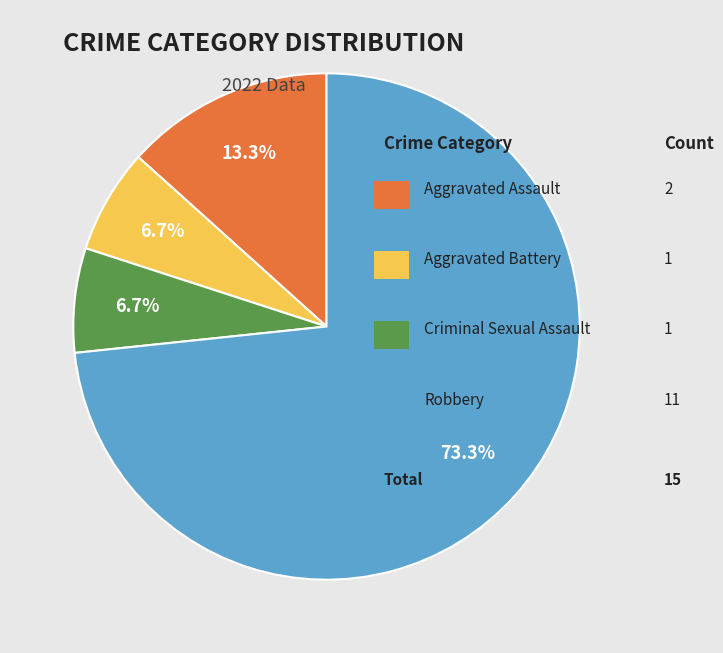

Is there any slice that represents more than half of the pie?

Yes